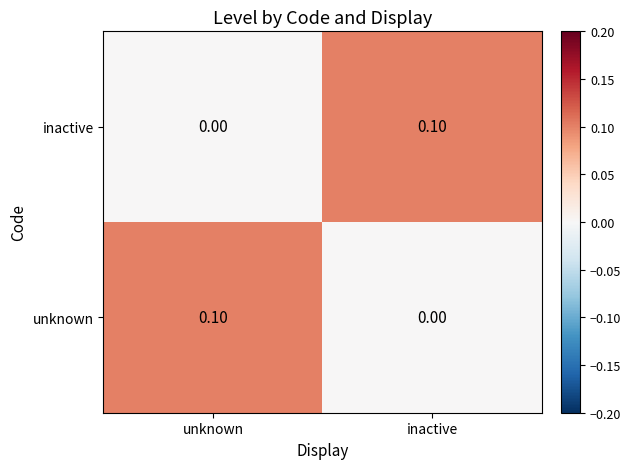

Which category has the lowest value in the unknown series?

inactive